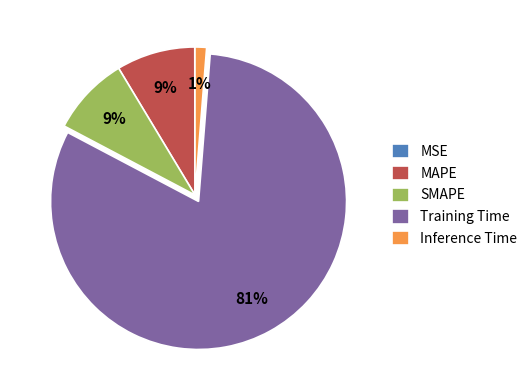

Which slice is the largest?

Training Time